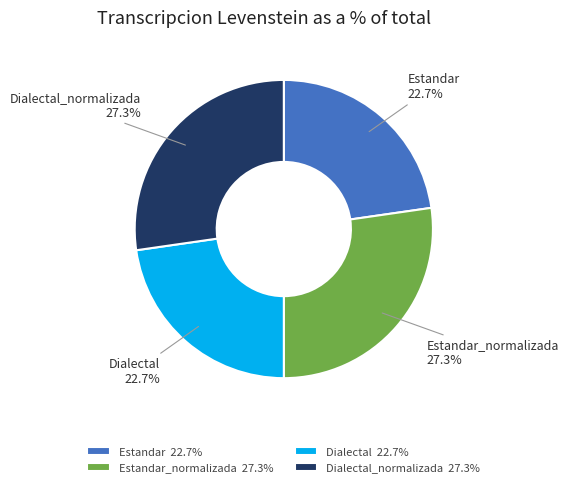

Does any single category account for the majority?

No